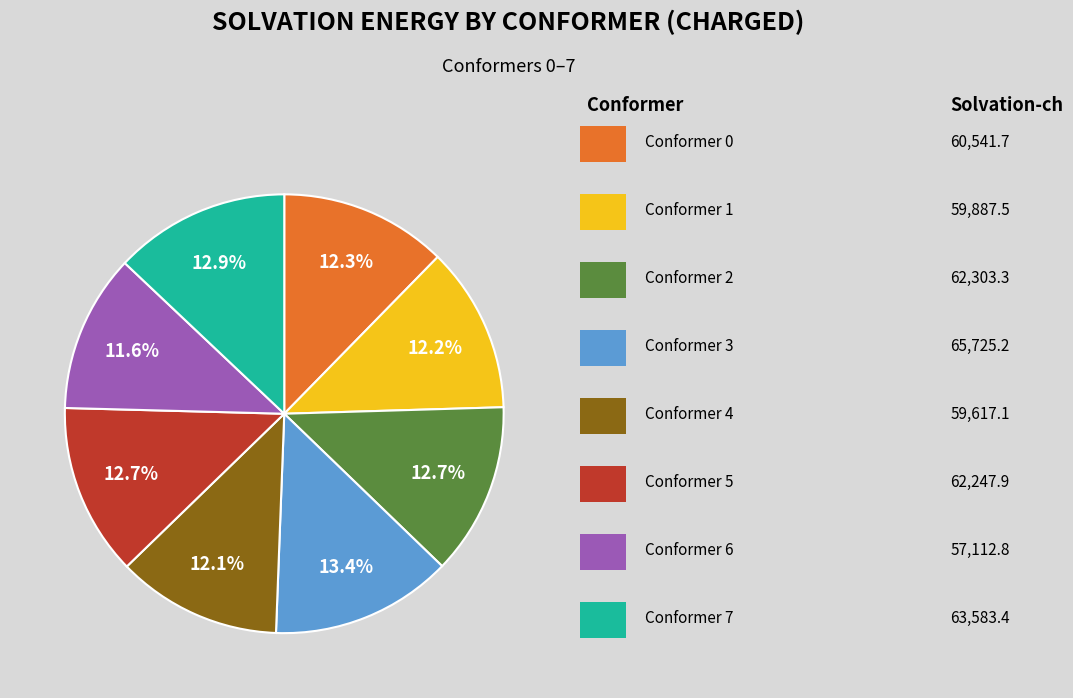

Does any single category account for the majority?

No